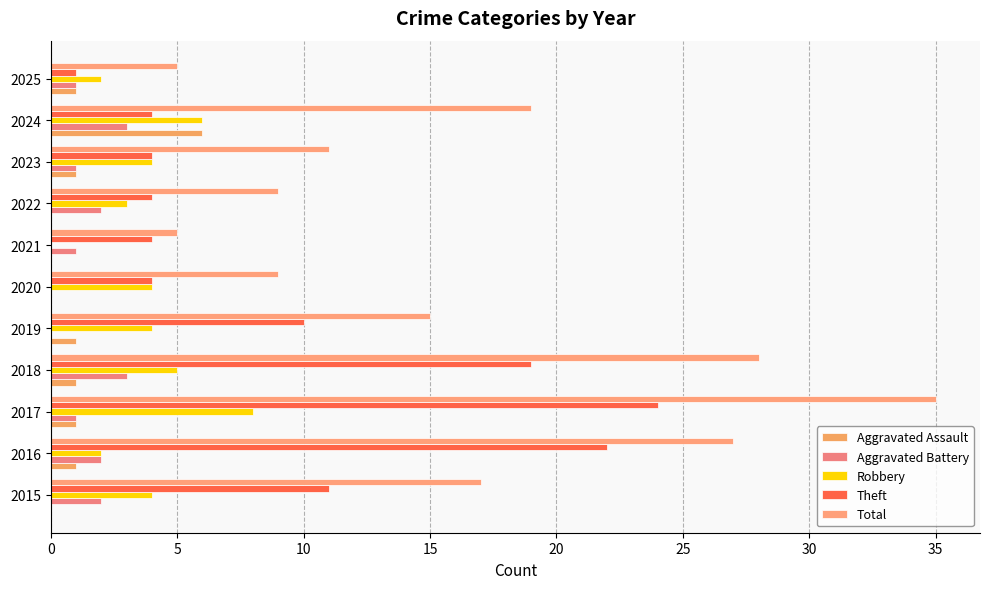

What is the maximum value shown in the chart?

35